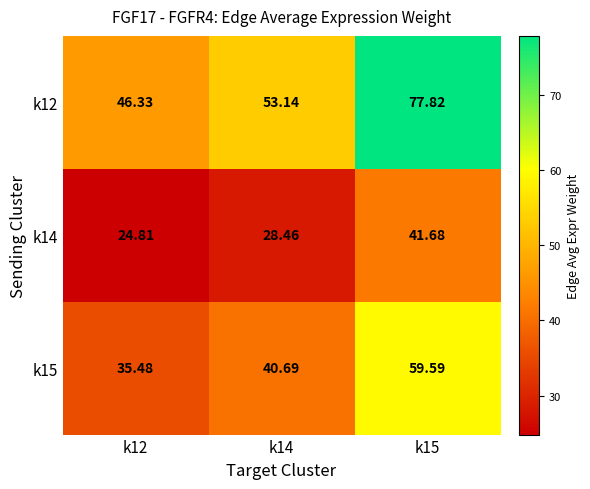

Is the value of k12 at k15 greater than the value of k15 at k15?

Yes